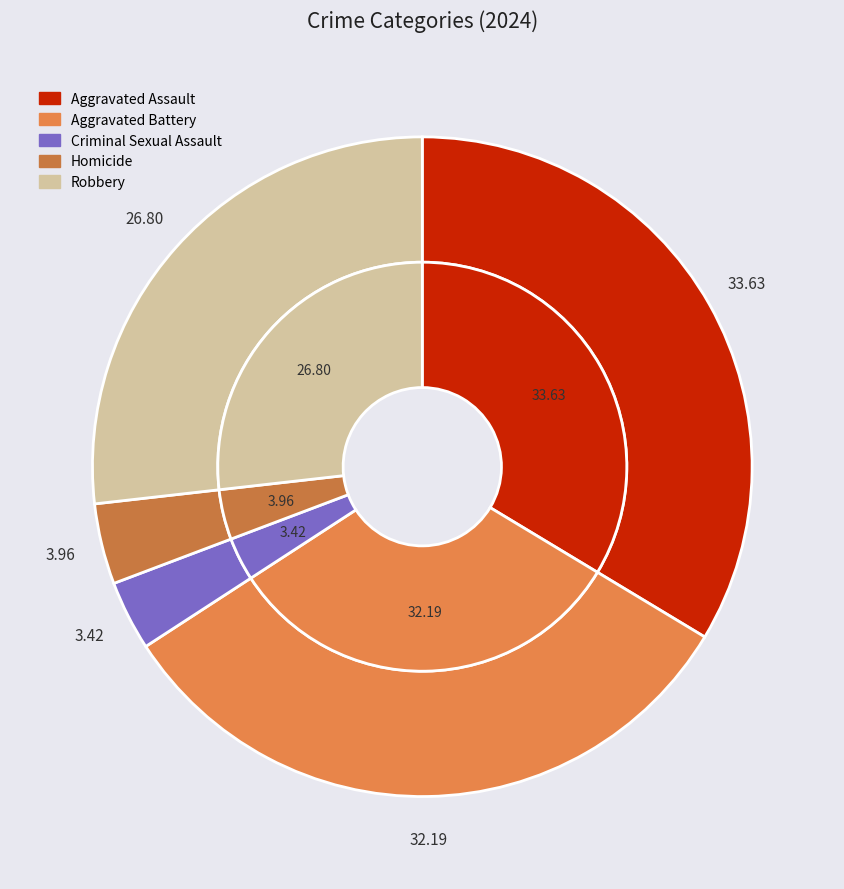

Is it true that Robbery is 27% of the pie?

True